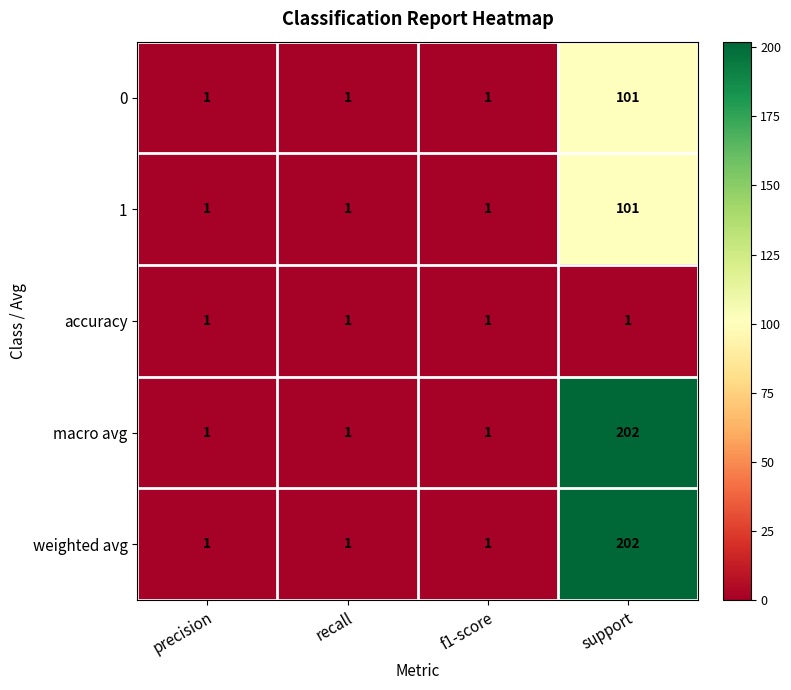

Count the 0 values in the range 1 to 101.

4